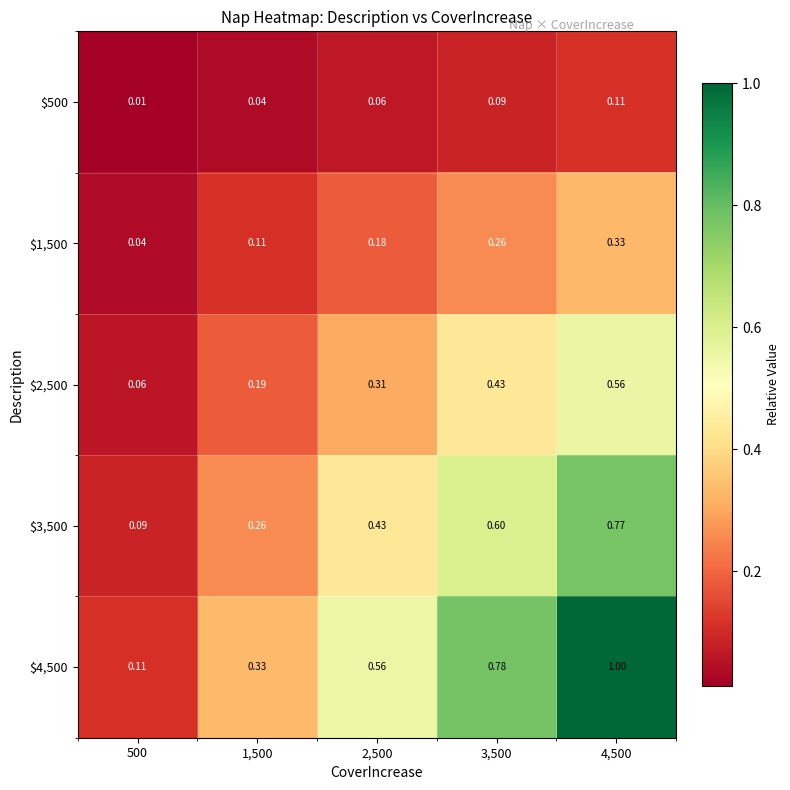

Count the number of categories in the chart.

5